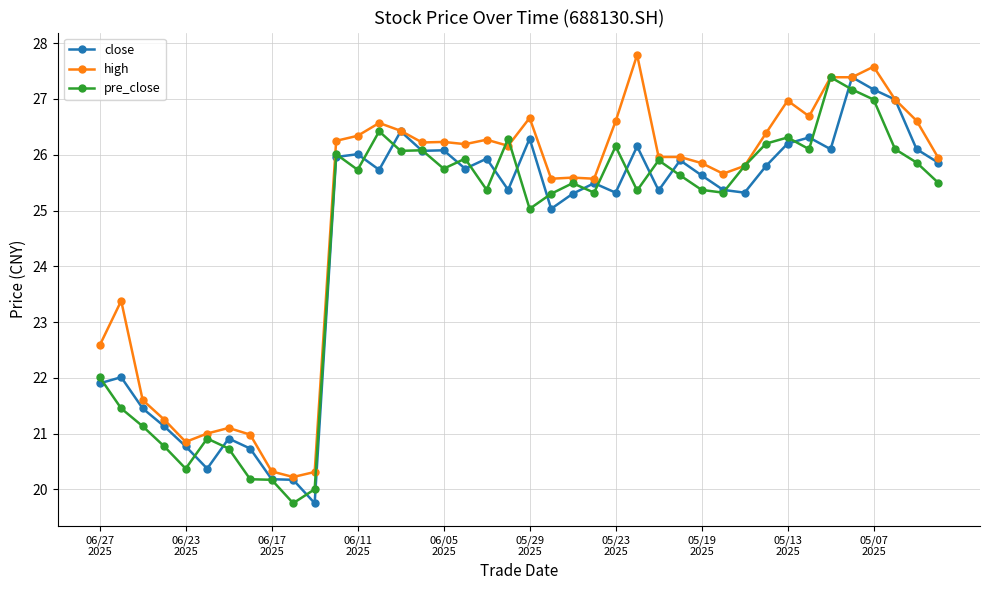

True or false: close has more than 0 points higher than both neighbors.

True